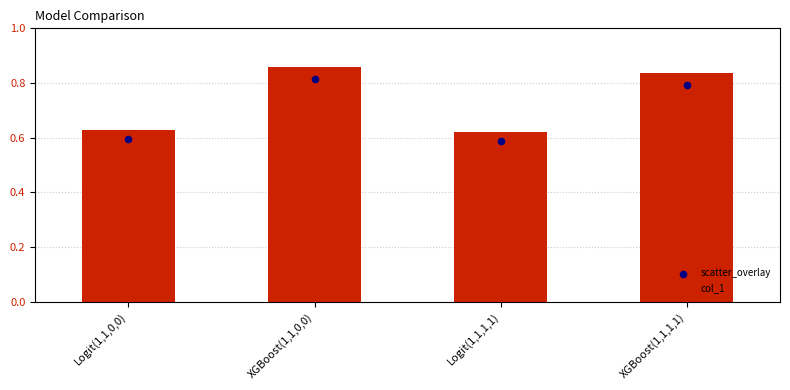

Is the value of col_1 at Logit(1,1,0,0) greater than the value of scatter_overlay at Logit(1,1,0,0)?

Yes